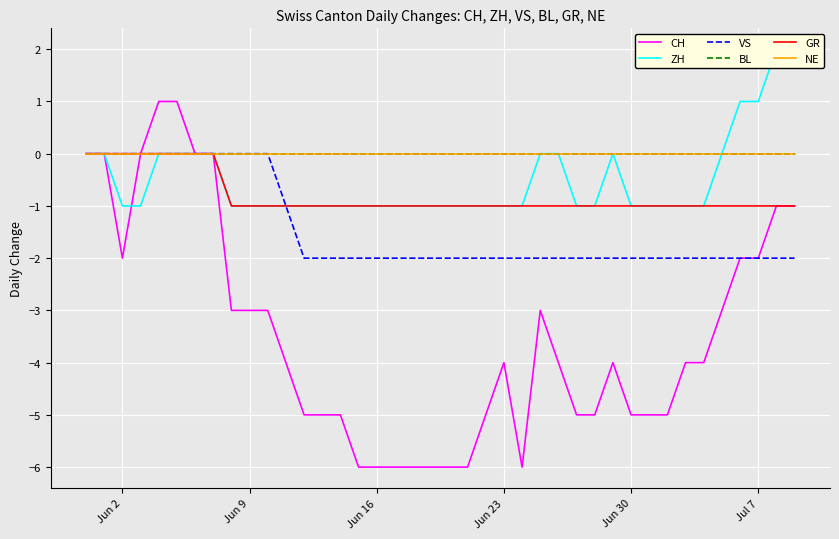

True or false: VS and ZH cross at least once.

False